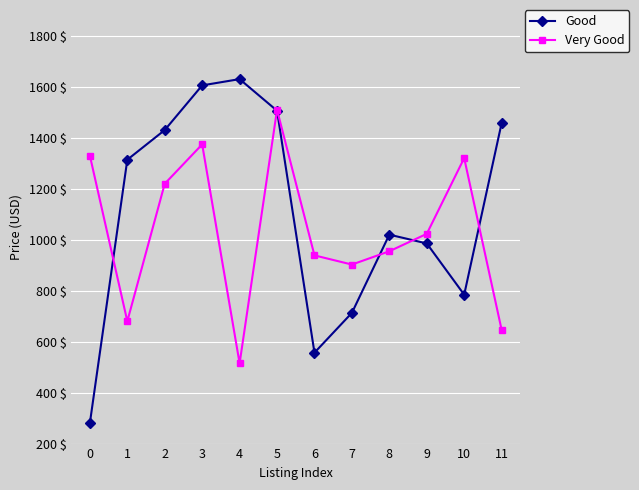

Which series has the widest spread of values?

Good